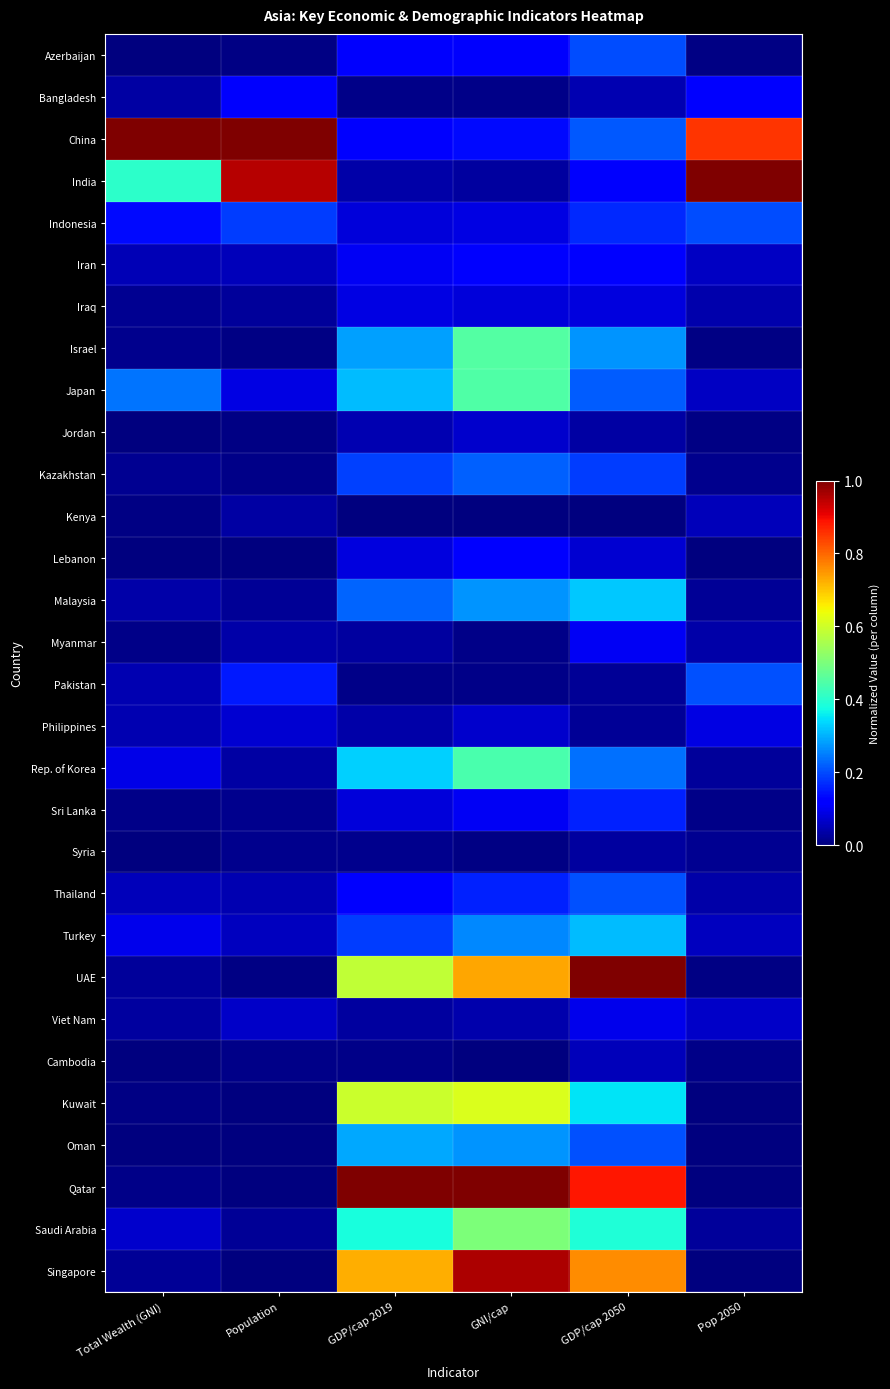

Rank the series at Population from lowest to highest value.

Qatar, Kuwait, Oman, Singapore, Lebanon, Israel, UAE, Azerbaijan, Jordan, Cambodia, Kazakhstan, Syria, Sri Lanka, Malaysia, Saudi Arabia, Iraq, Rep. of Korea, Kenya, Myanmar, Thailand, Iran, Turkey, Viet Nam, Philippines, Japan, Bangladesh, Pakistan, Indonesia, India, China